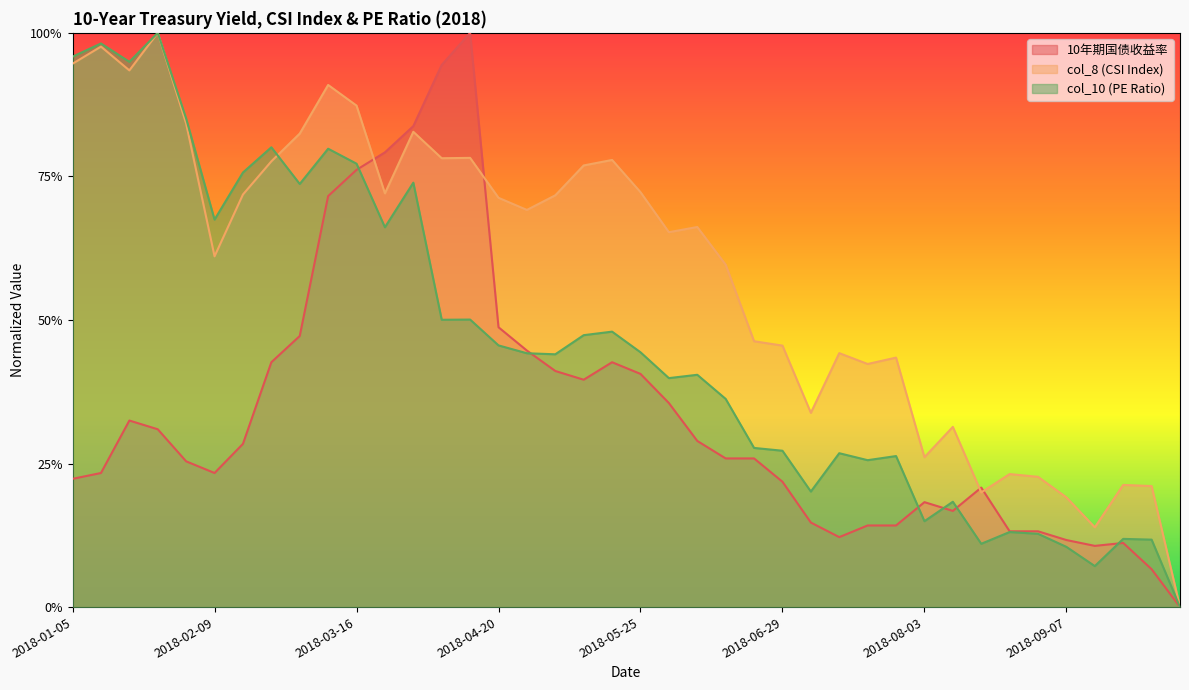

What position from the right is 2018-03-16?

30